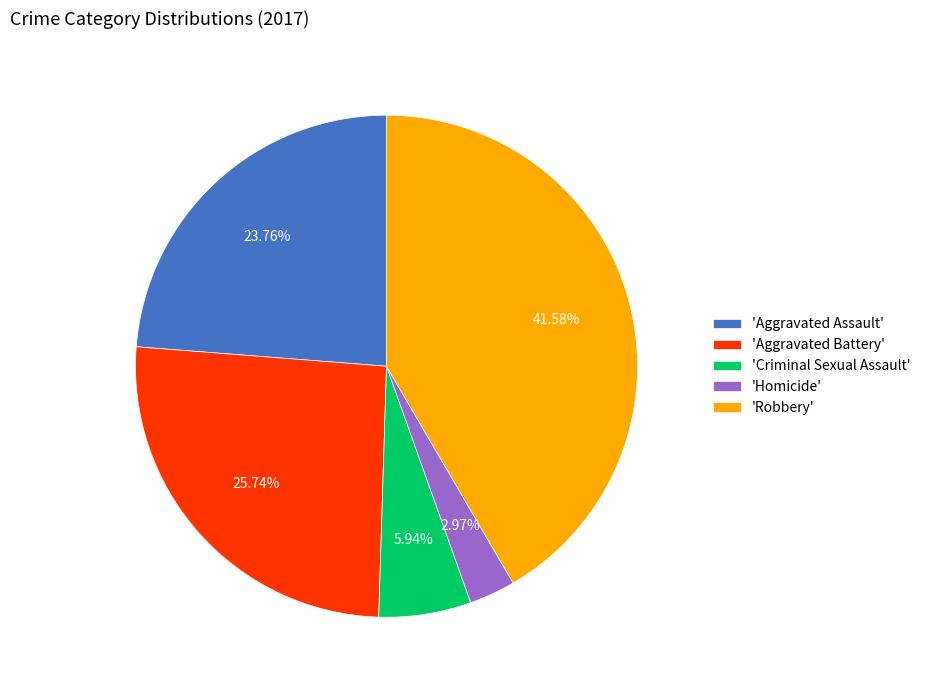

What is the smallest slice in the pie chart?

'Homicide'